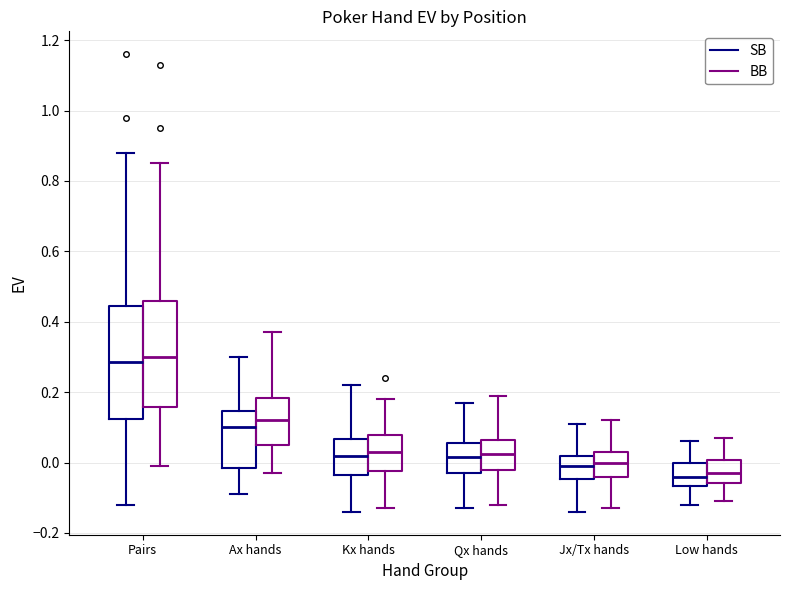

Reading left to right, read every box against the y-axis: the position of its median line, the range the box covers, and the ends of its whiskers. The values are not printed on the chart, so give them approximately, as read against the axis.

Pairs (SB): median 0.28, box 0.12 to 0.44, whiskers -0.12 to 0.88
Pairs (BB): median 0.30, box 0.16 to 0.46, whiskers 0.00 to 0.86
Ax hands (SB): median 0.10, box -0.02 to 0.14, whiskers -0.08 to 0.30
Ax hands (BB): median 0.12, box 0.06 to 0.18, whiskers -0.02 to 0.38
Kx hands (SB): median 0.02, box -0.04 to 0.06, whiskers -0.14 to 0.22
Kx hands (BB): median 0.04, box -0.02 to 0.08, whiskers -0.12 to 0.18
Qx hands (SB): median 0.02, box -0.02 to 0.06, whiskers -0.12 to 0.18
Qx hands (BB): median 0.02, box -0.02 to 0.06, whiskers -0.12 to 0.20
Jx/Tx hands (SB): median 0.00, box -0.04 to 0.02, whiskers -0.14 to 0.12
Jx/Tx hands (BB): median 0.00, box -0.04 to 0.04, whiskers -0.12 to 0.12
Low hands (SB): median -0.04, box -0.06 to 0.00, whiskers -0.12 to 0.06
Low hands (BB): median -0.02, box -0.06 to 0.00, whiskers -0.10 to 0.08